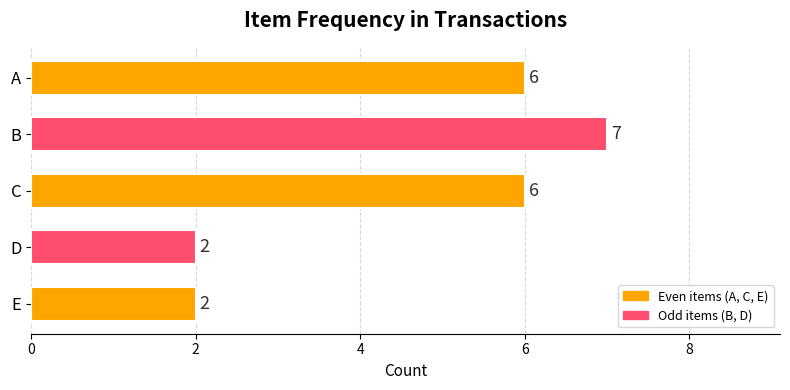

What is the smallest value displayed?

2